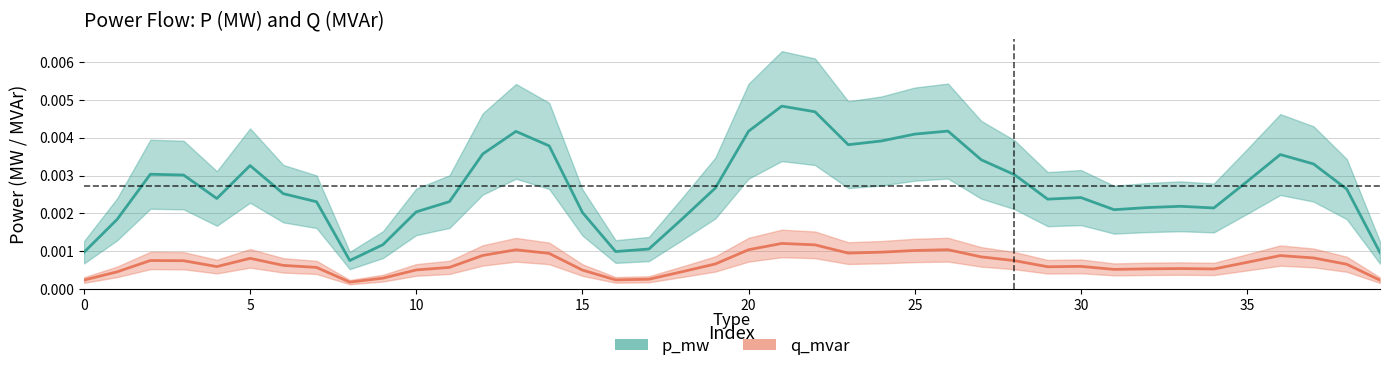

True or false: q_mvar and p_mw cross at least once.

False